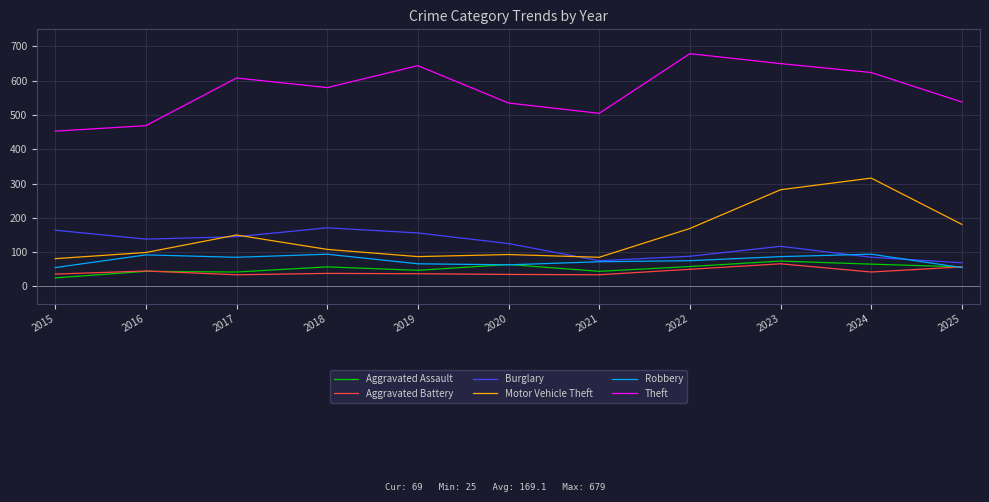

True or false: Theft and Robbery cross at least once.

False